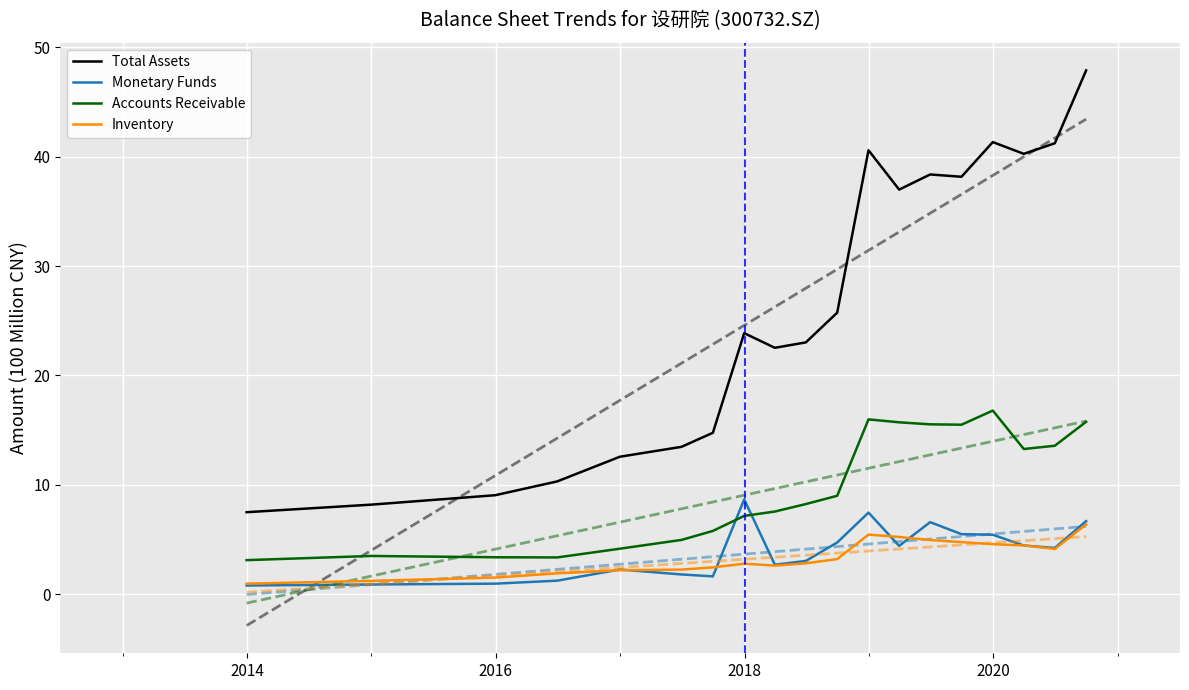

Reading right to left, extract all data points from this chart.

Total Assets: 47.9	41.2	40.3	41.3	38.2	38.4	37.0	40.6	25.7	23.0	22.5	23.9	14.8	13.5	12.6	10.3	9.1	8.2	7.5
Monetary Funds: 6.7	4.2	4.4	5.4	5.5	6.6	4.4	7.5	4.7	3.0	2.7	8.7	1.6	1.8	2.3	1.2	1.0	0.9	0.8
Accounts Receivable: 15.8	13.6	13.3	16.8	15.5	15.5	15.7	16.0	9.0	8.2	7.6	7.2	5.8	5.0	4.2	3.4	3.4	3.5	3.1
Inventory: 6.4	4.1	4.5	4.6	4.8	5.0	5.2	5.4	3.2	2.8	2.6	2.8	2.5	2.2	2.2	1.9	1.5	1.2	1.0